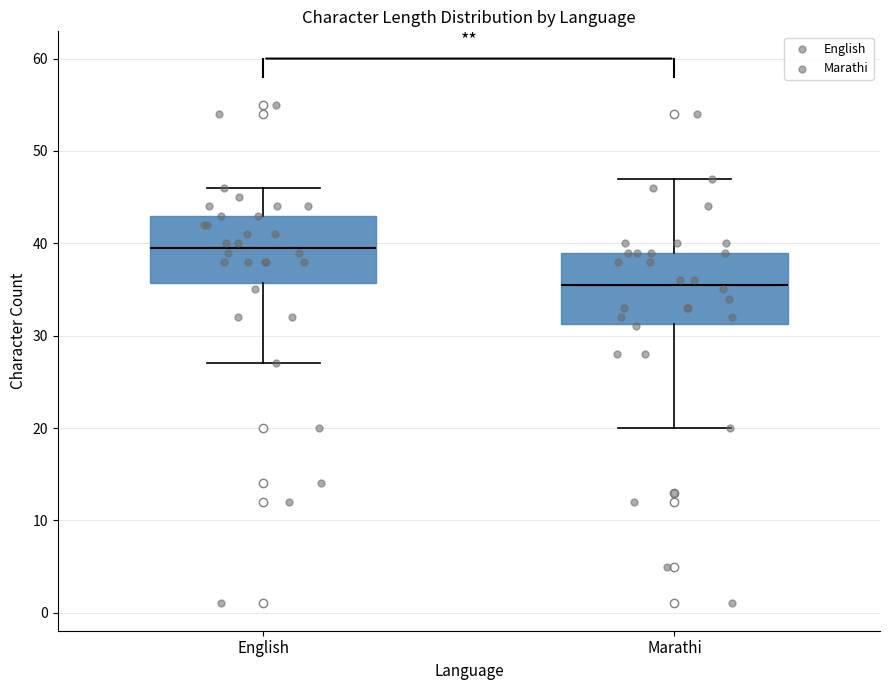

Reading left to right, transcribe this box plot: for each box, give where its median line is, the range the box spans, and where its two whiskers end, as read against the y-axis. The values are not printed on the chart, so give them approximately, as read against the axis.

English: median 40, box 36 to 43, whiskers 27 to 46
Marathi: median 36, box 31 to 39, whiskers 20 to 47